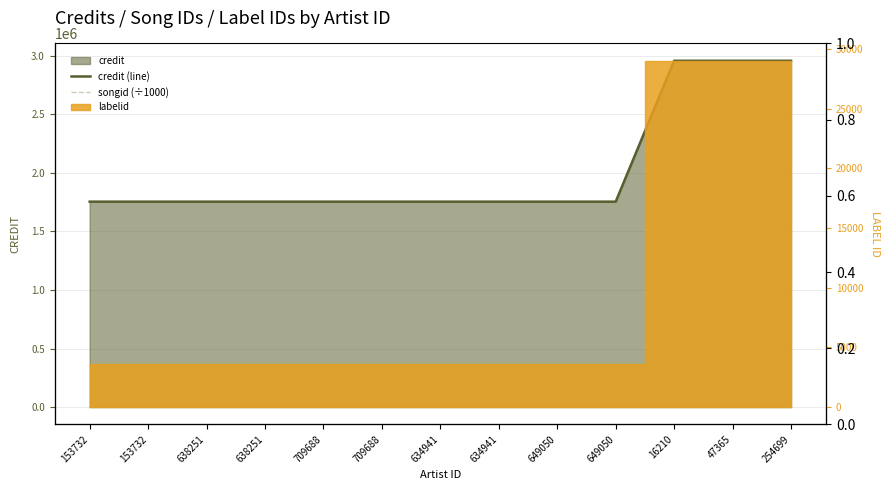

What is the average value of the songid (÷1000) series?

1935.2